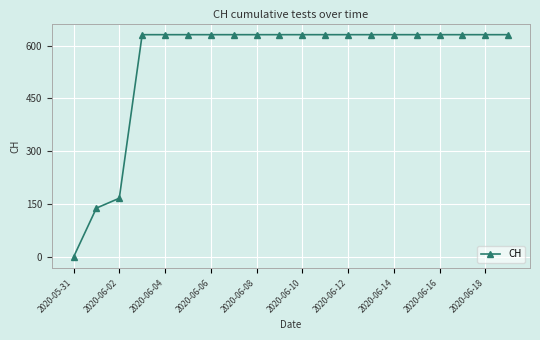

What is the value of the 14th point from the left?

631